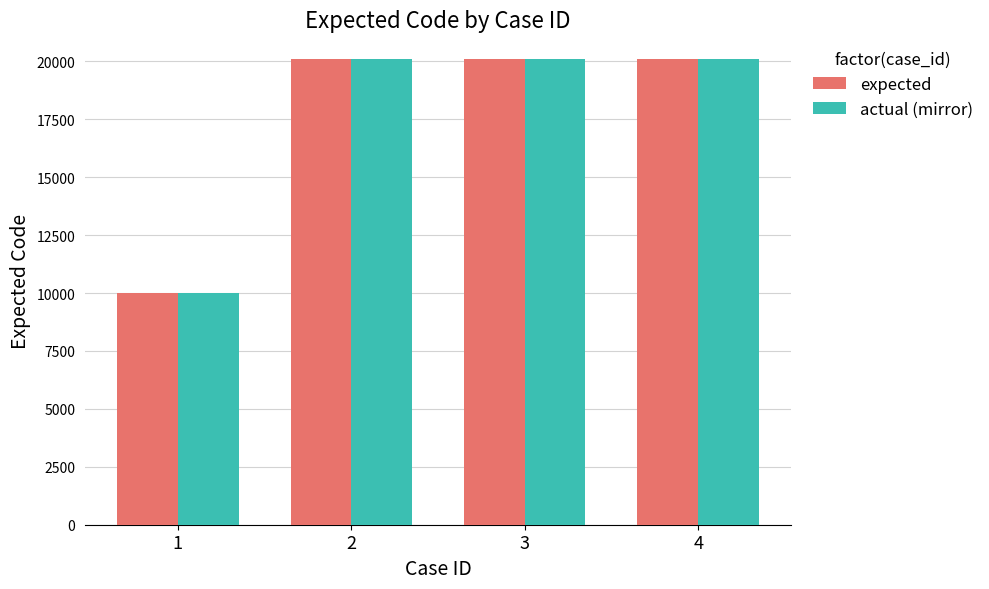

How many categories are shown in the chart?

4